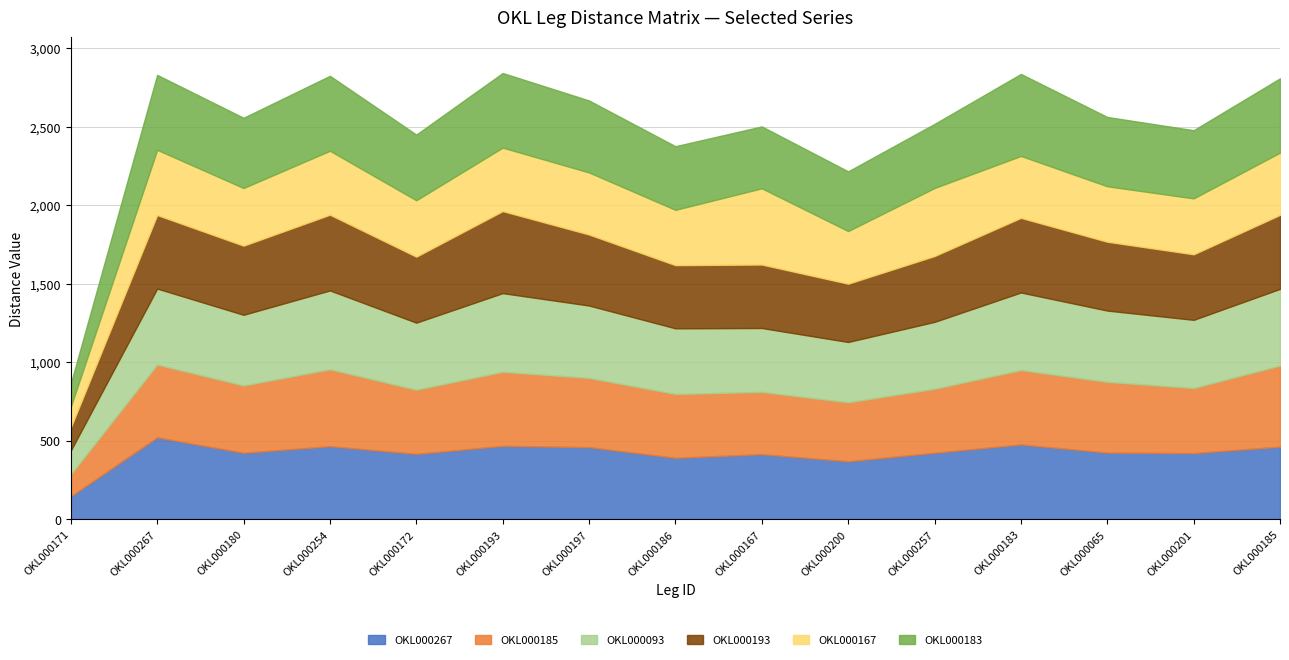

Rank the series by their maximum value, from highest to lowest.

OKL000267, OKL000193, OKL000183, OKL000185, OKL000093, OKL000167